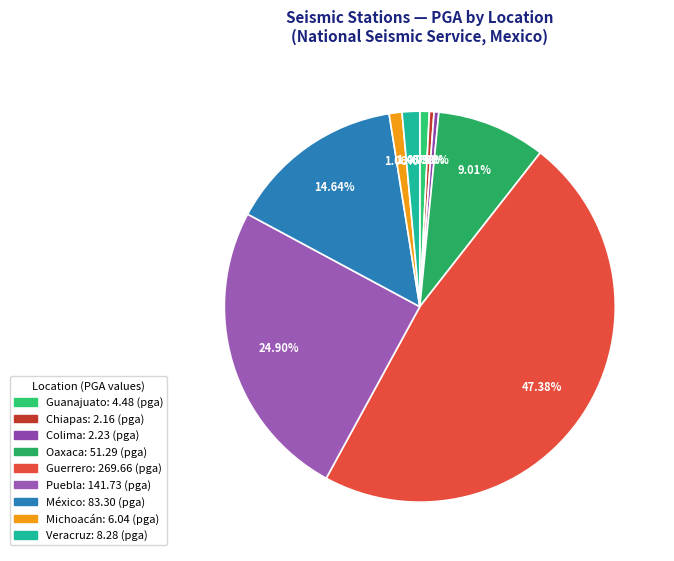

How many slices are in this pie chart?

9